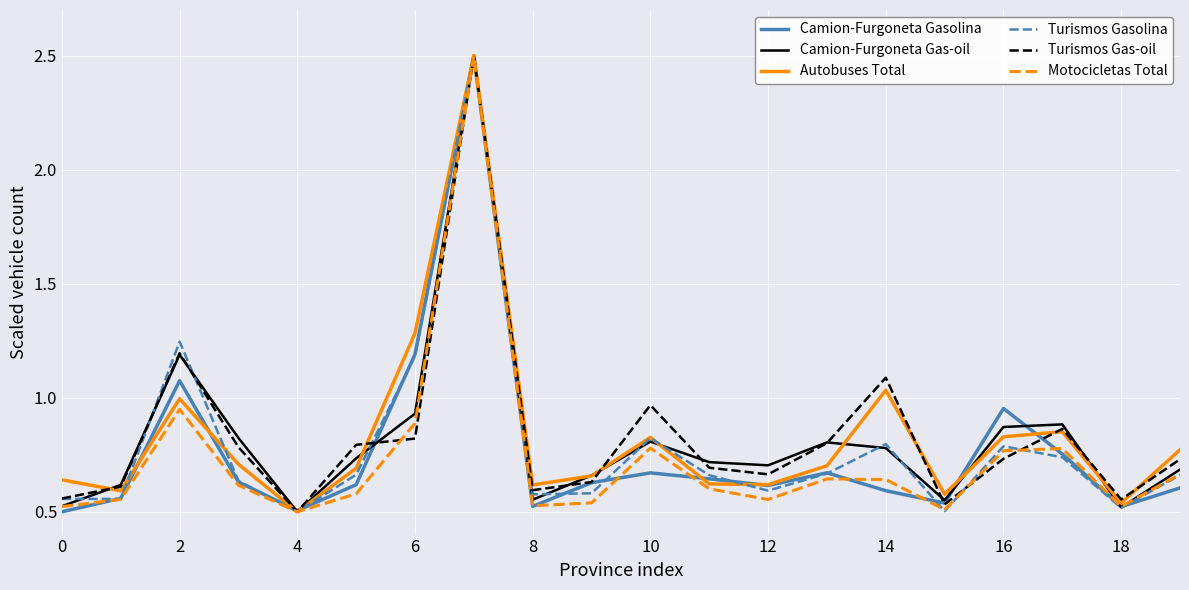

What is the greatest value displayed?

2.5